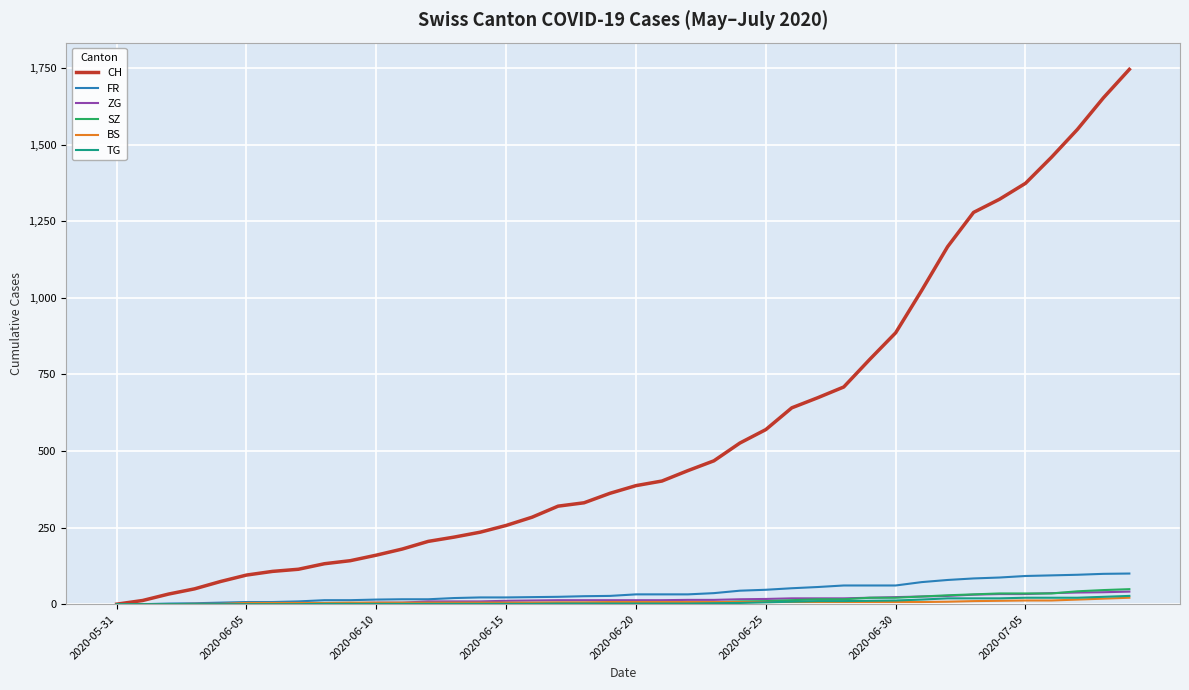

Which series has the widest spread of values?

CH